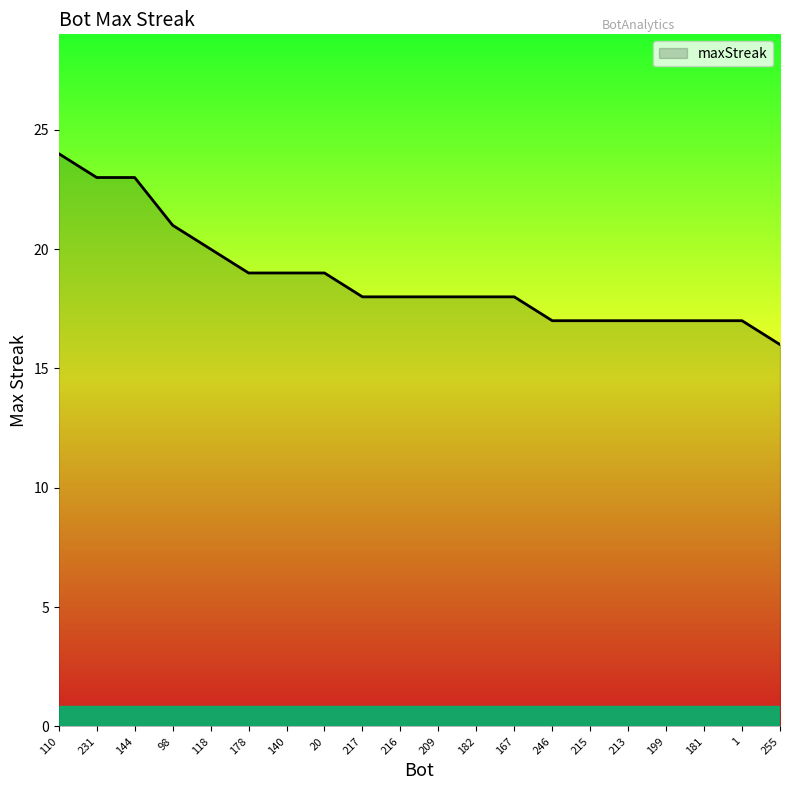

What value does the data have at 213?

17